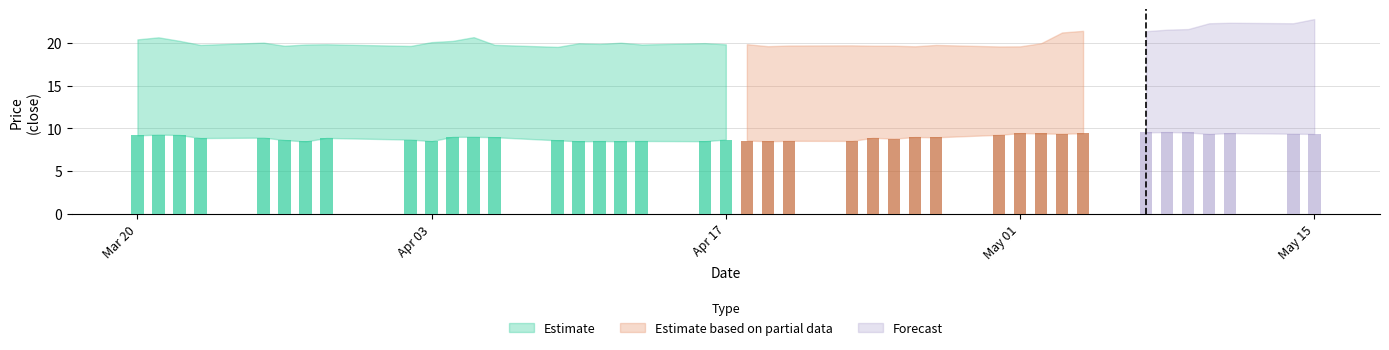

Reading left to right, extract all data points from this chart.

close1: 9.2	9.3	9.2	8.9	8.9	8.6	8.5	8.9	8.7	8.5	9.0	9.0	9.0	8.6	8.5	8.5	8.5	8.5	8.5	8.7	8.6	8.5	8.6	8.5	8.9	8.8	9.0	9.0	9.3	9.5	9.4	9.4	9.4	9.5	9.6	9.5	9.4	9.5	9.4	9.4
close2: 20.4	20.7	20.3	19.8	20.1	19.7	19.8	19.9	19.7	20.1	20.3	20.7	19.8	19.6	20.0	19.9	20.0	19.8	20.0	19.9	19.9	19.6	19.7	19.7	19.7	19.7	19.6	19.8	19.6	19.6	20.0	21.2	21.4	21.4	21.6	21.6	22.3	22.4	22.3	22.8